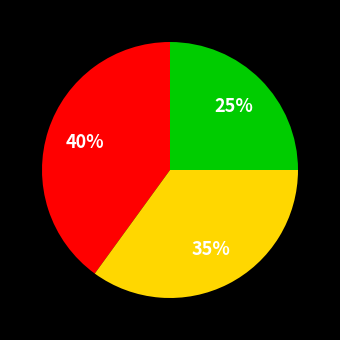

To the nearest percent, what is the difference between the largest and smallest slice percentages?

15%